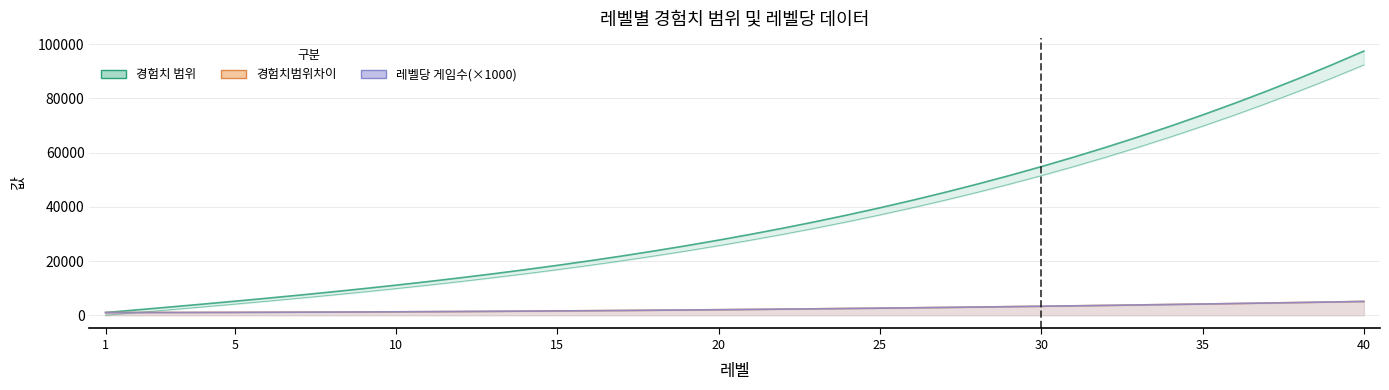

Is it true that 경험치범위차이 equals 6396.9 at 33?

False